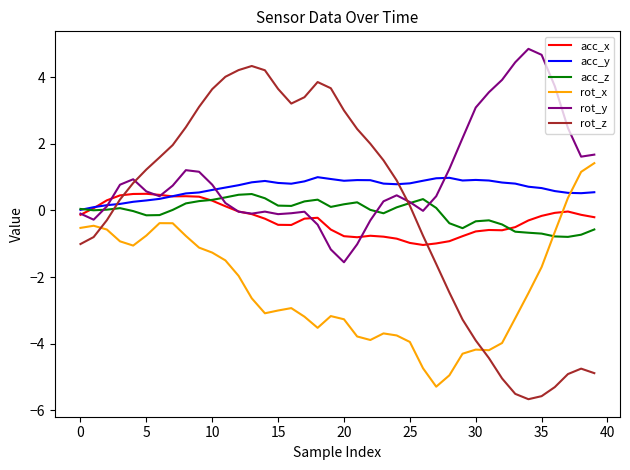

How many values in the rot_z series are below 0?

17